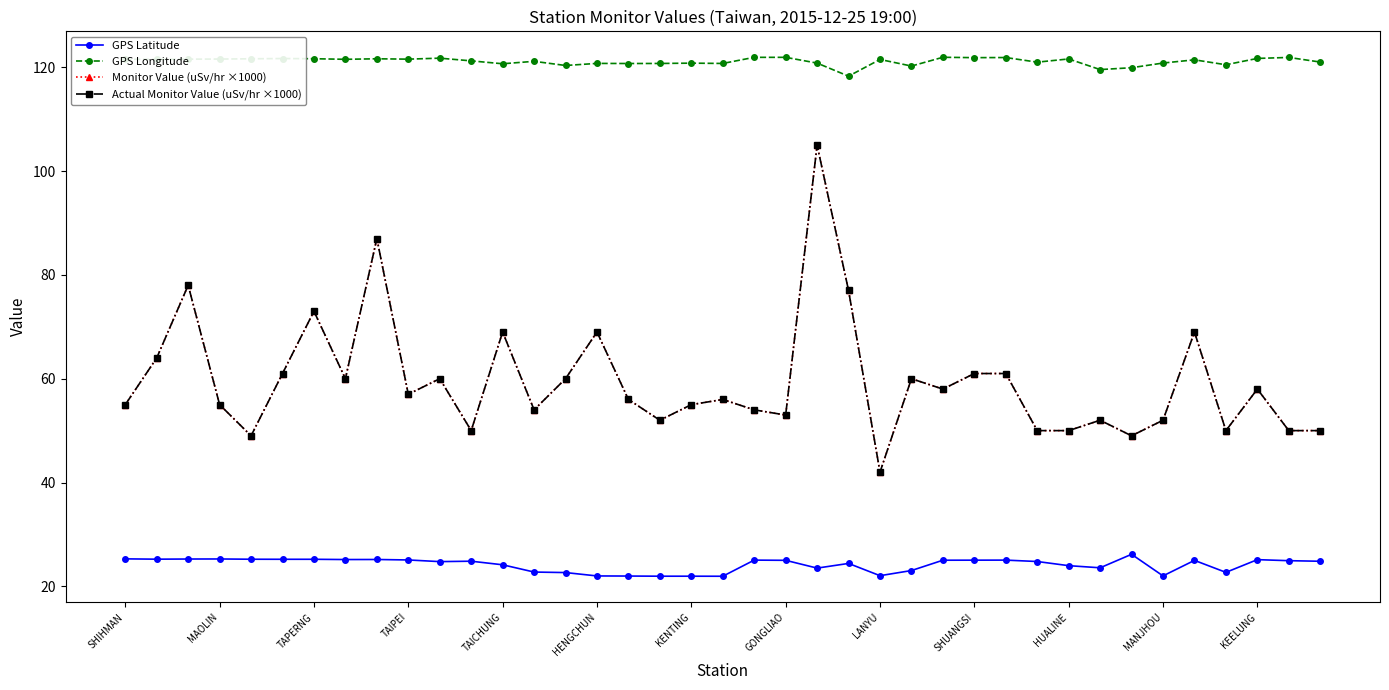

Is this an area chart (filled region under the line)?

No